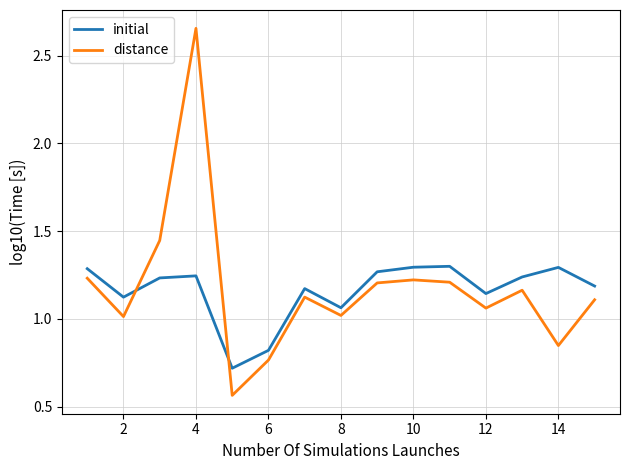

Which series has the largest range (max minus min)?

distance